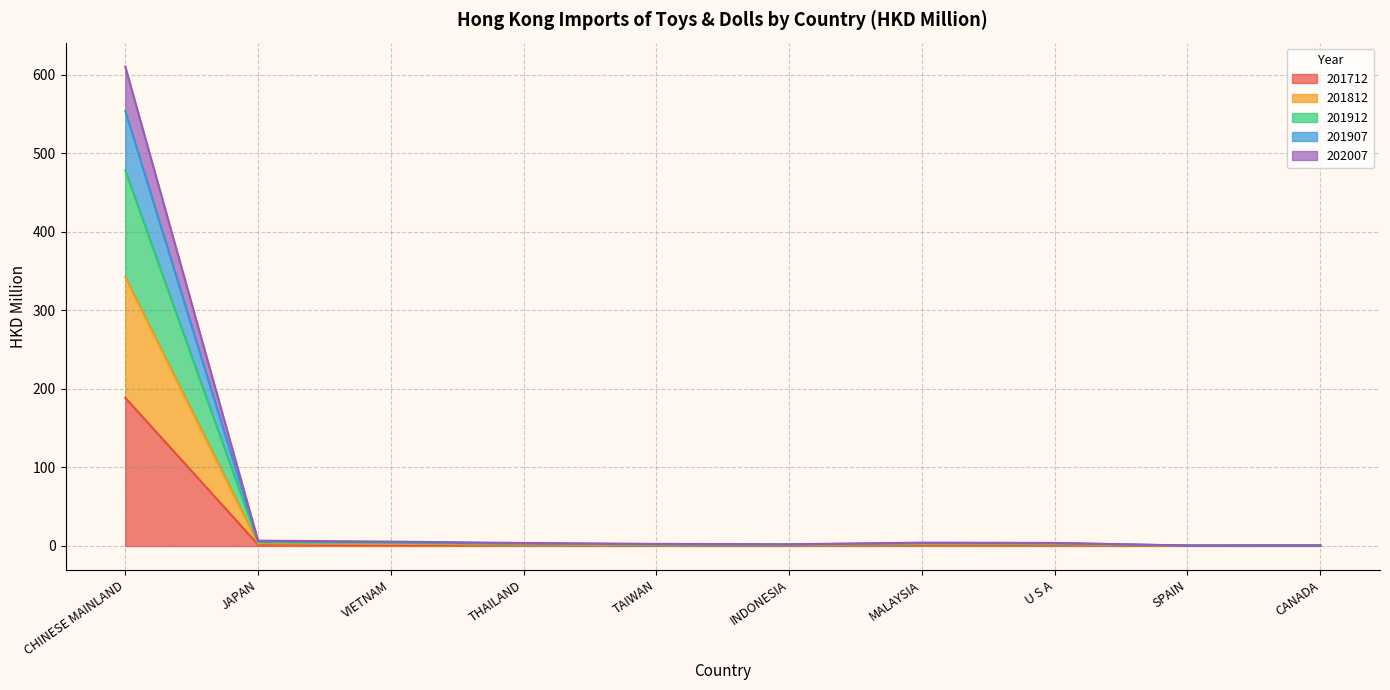

Is the value of 202007 at JAPAN greater than the value of 201912 at TAIWAN?

Yes